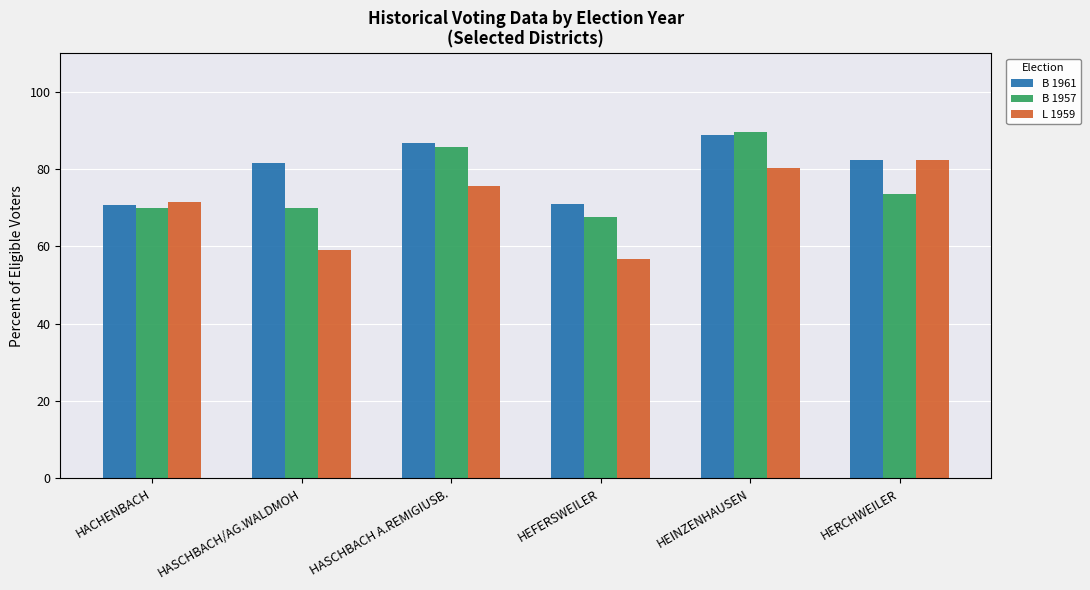

List the series in order of their overall mean, highest first.

B 1961, B 1957, L 1959